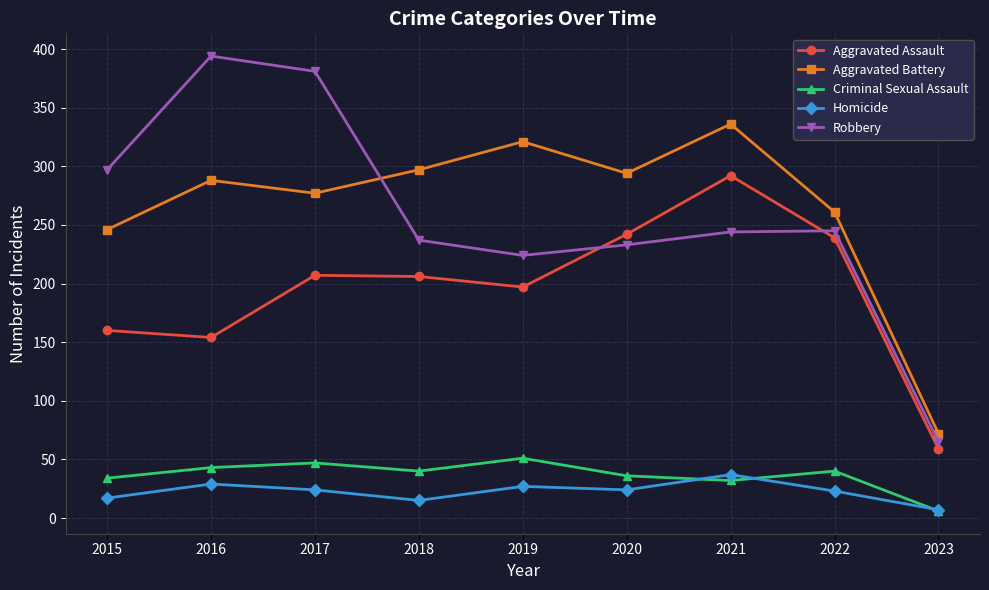

What is the total value across all series at 2018?

795